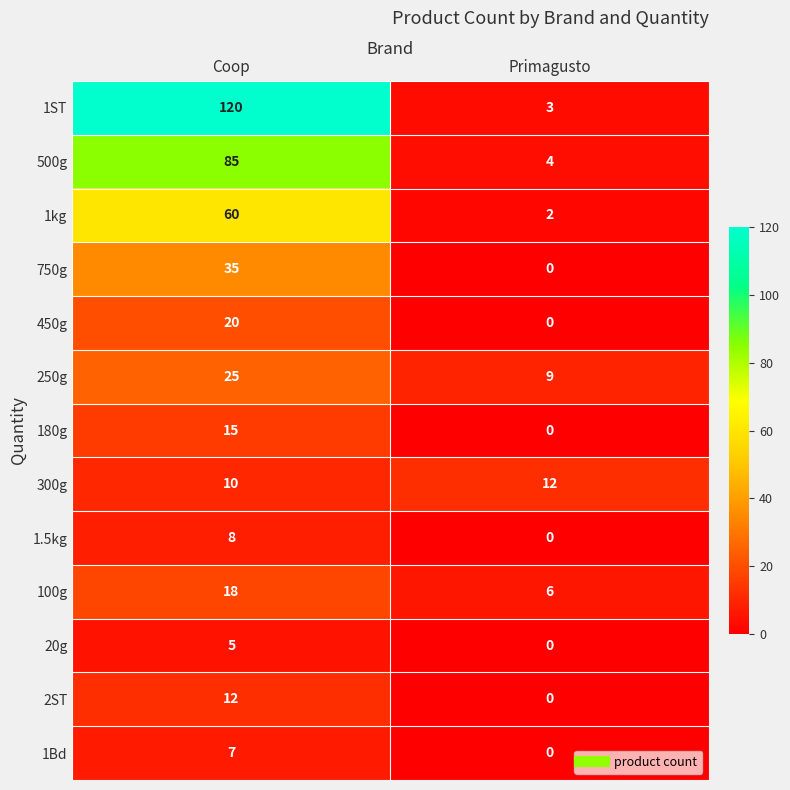

Is it true that 750g equals 35 at Coop?

True